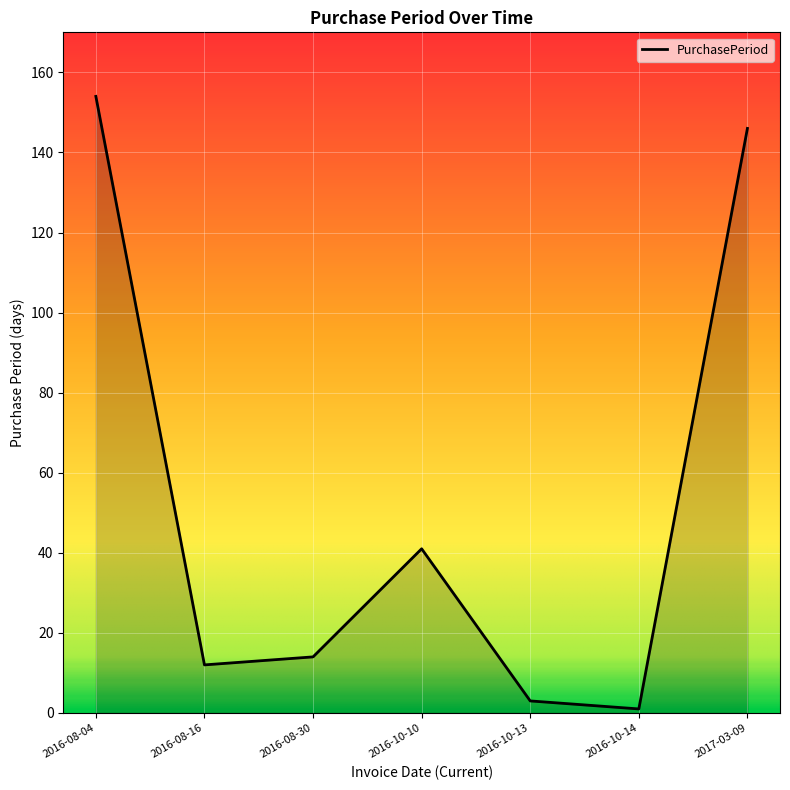

Reading left to right, list all the values displayed in this chart.

154	12	14	41	3	1	146